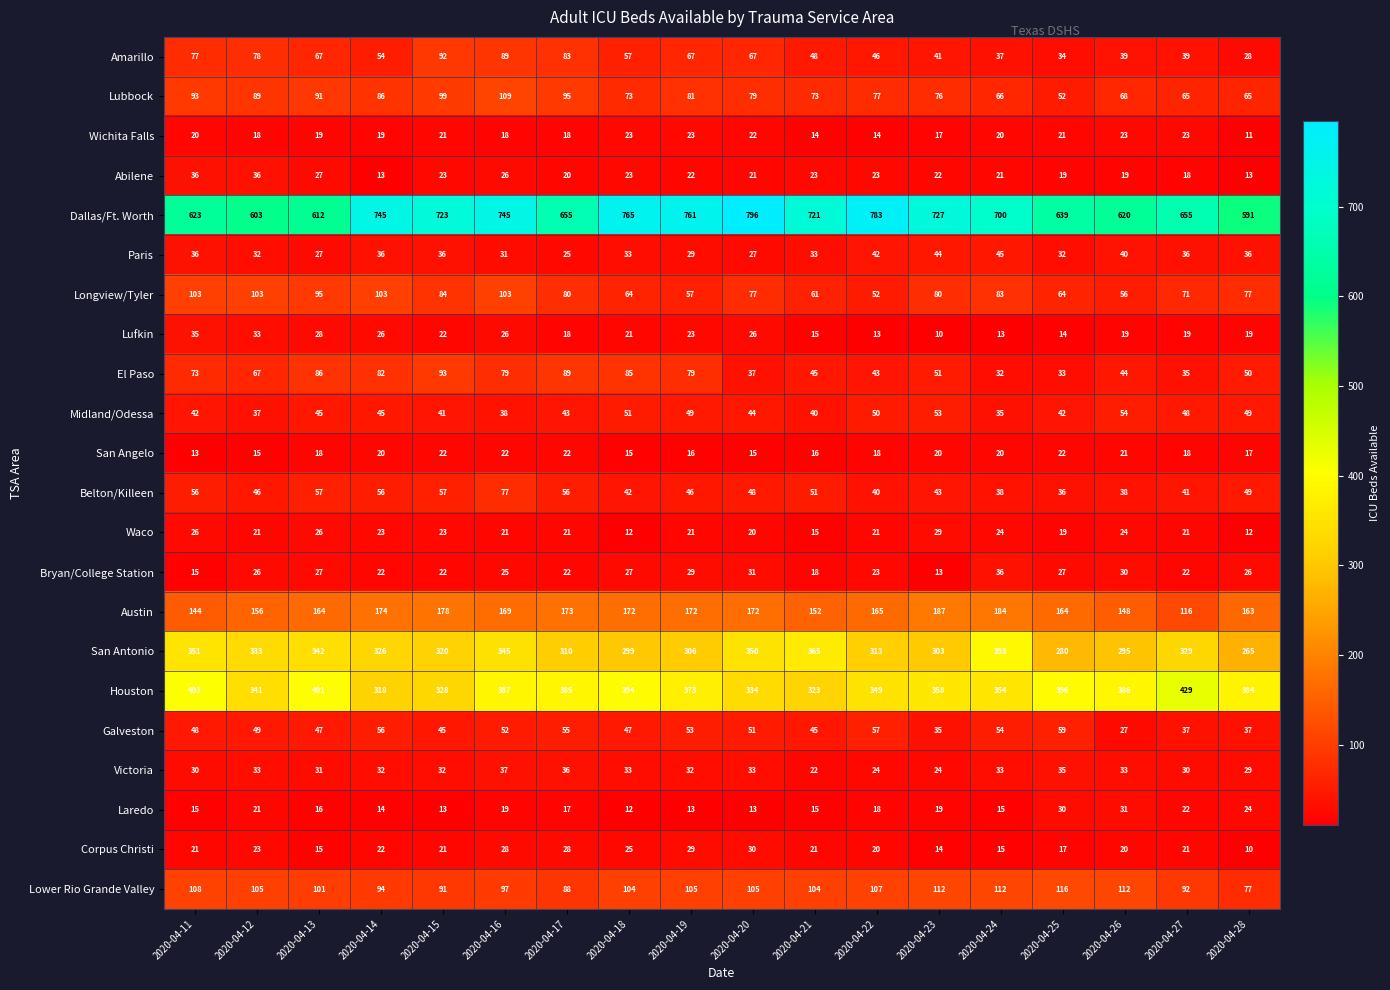

What is the sum of the Lufkin values at 2020-04-19 and 2020-04-16?

49